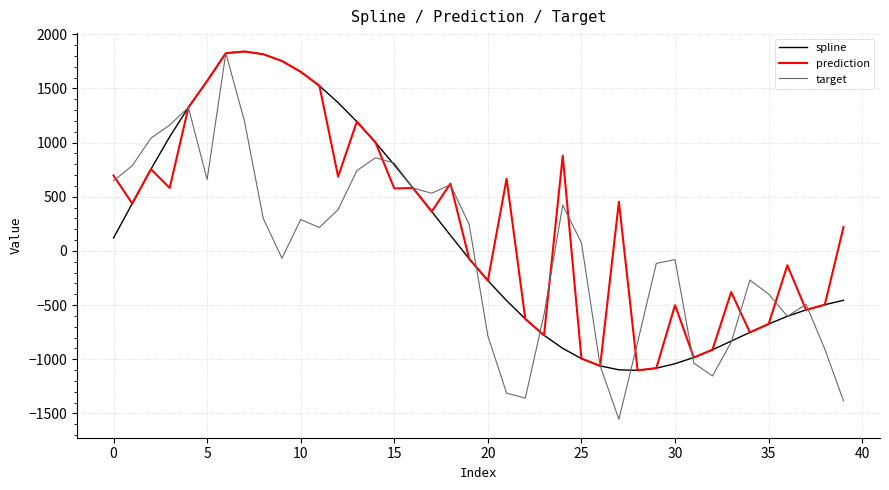

List the series in order of their overall mean, highest first.

prediction, spline, target